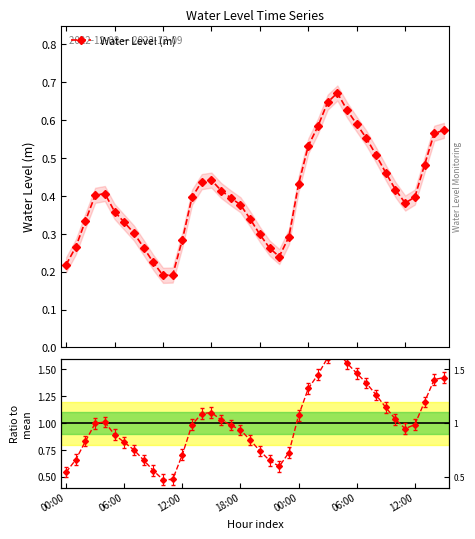

How many interior local peaks does the Ratio to mean series have?

3